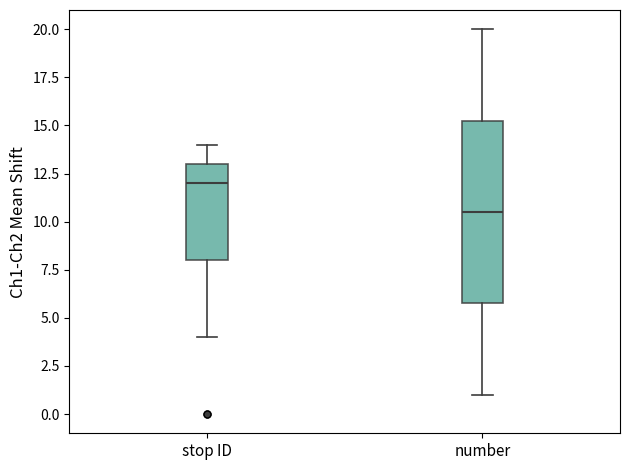

Which box's median line is the lowest?

number